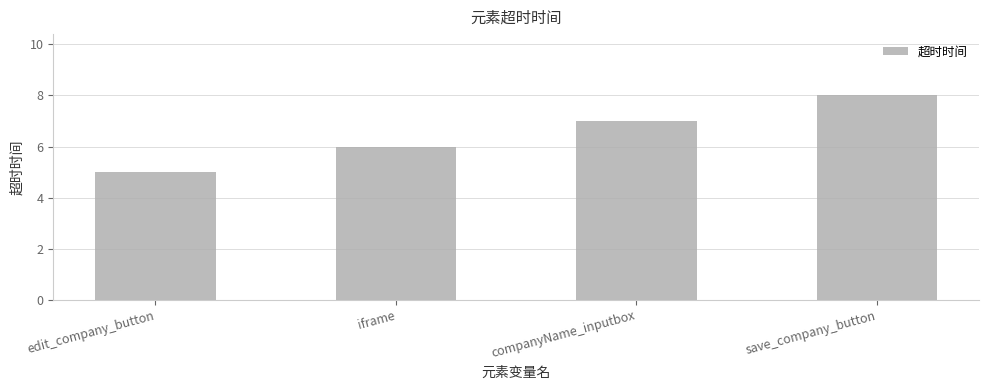

Reading right to left, what are all the values shown in this chart?

save_company_button=8	companyName_inputbox=7	iframe=6	edit_company_button=5